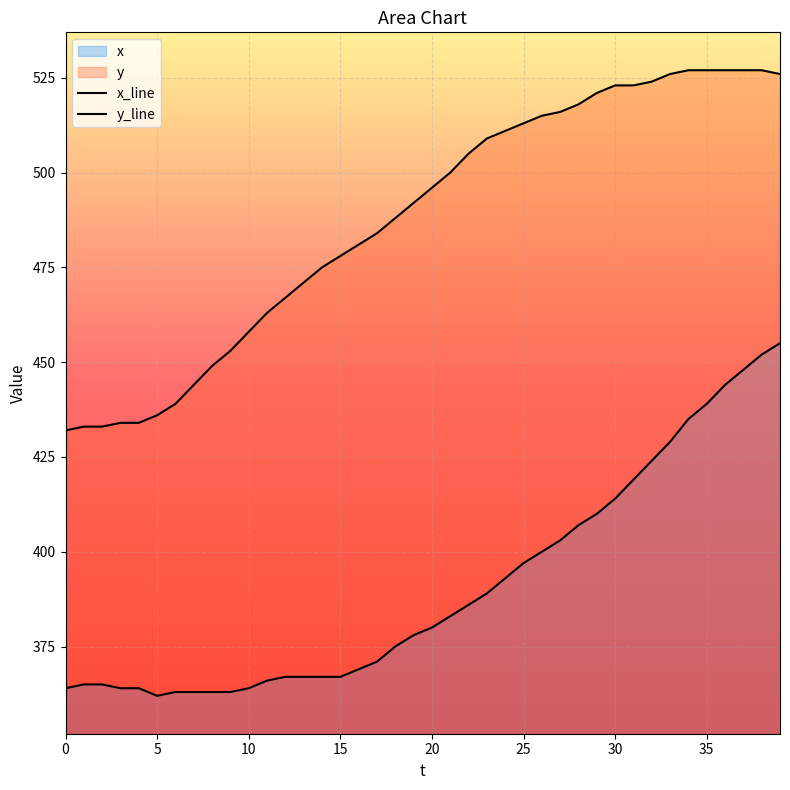

How many lines are shown in the chart?

2